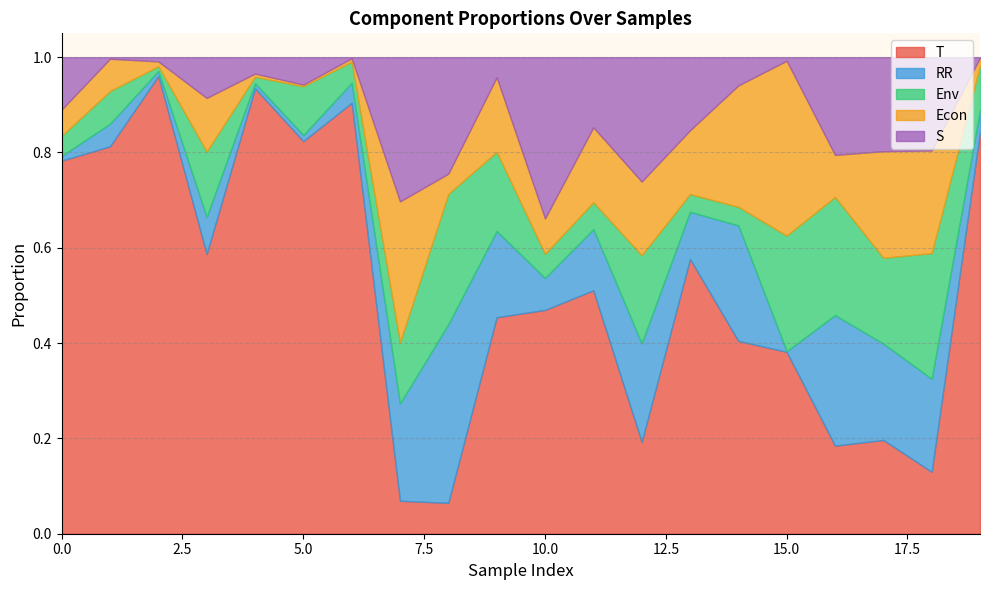

What are all the series names shown in the legend?

T, RR, Env, Econ, S